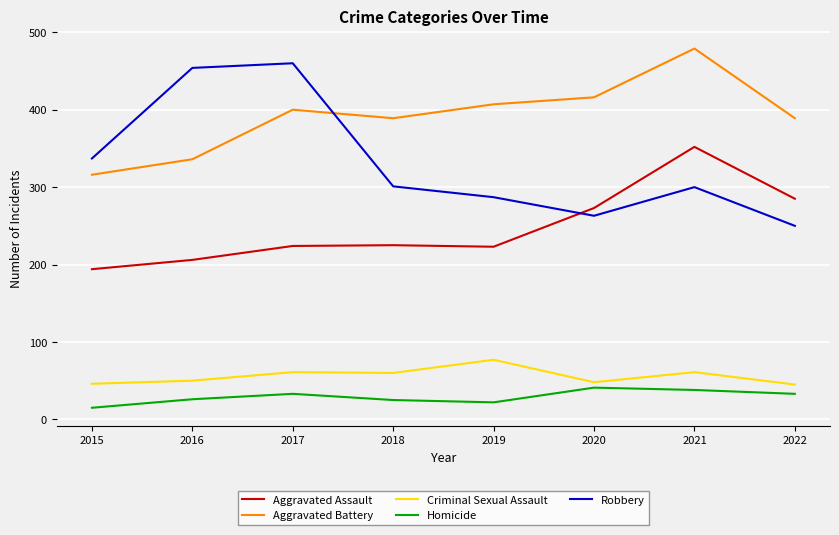

At which category is the sum across all series the highest?

2021